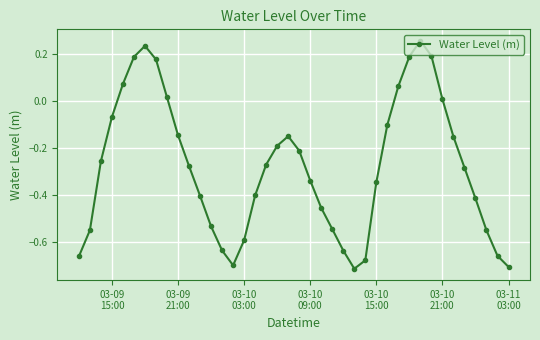

True or false: there are more than 1 points higher than both neighbors.

True